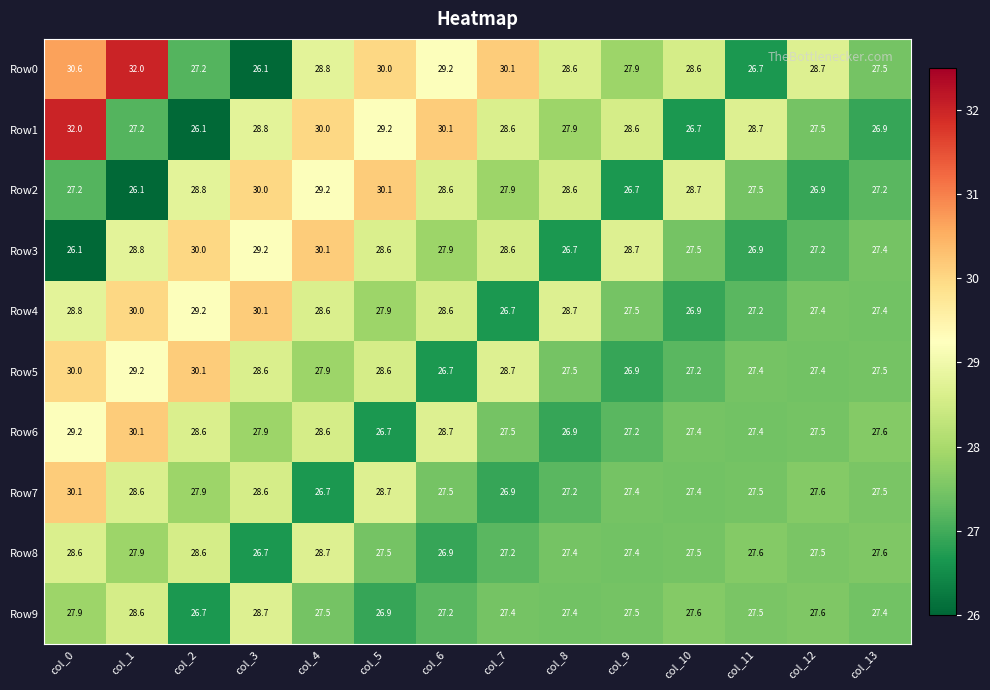

What is the difference between the Row0 values at col_7 and col_6?

0.9